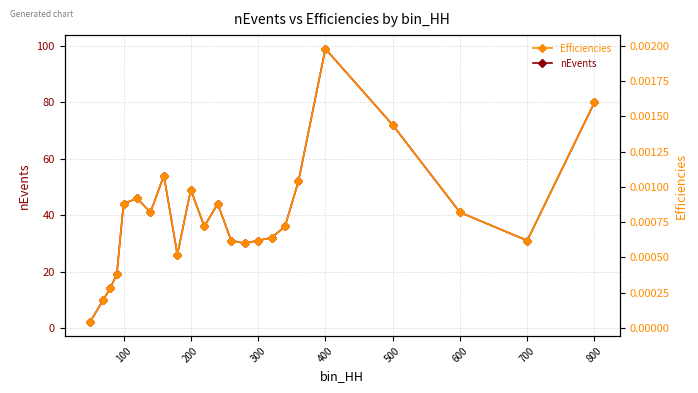

True or false: Efficiencies and nEvents cross at least once.

False